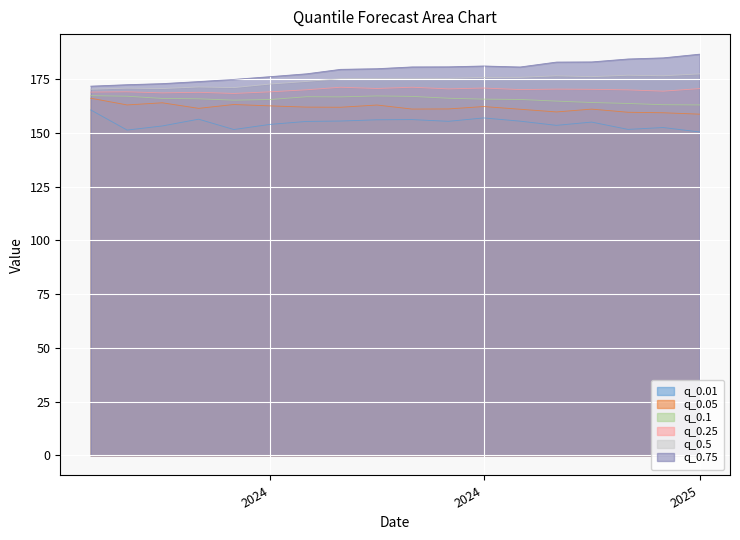

Rank the series by their average value, from highest to lowest.

q_0.75, q_0.5, q_0.25, q_0.1, q_0.05, q_0.01